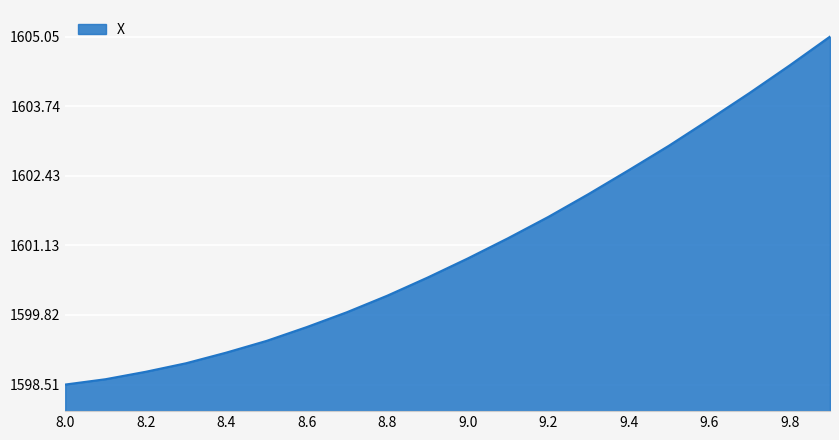

What is the difference between the maximum and minimum values?

6.5